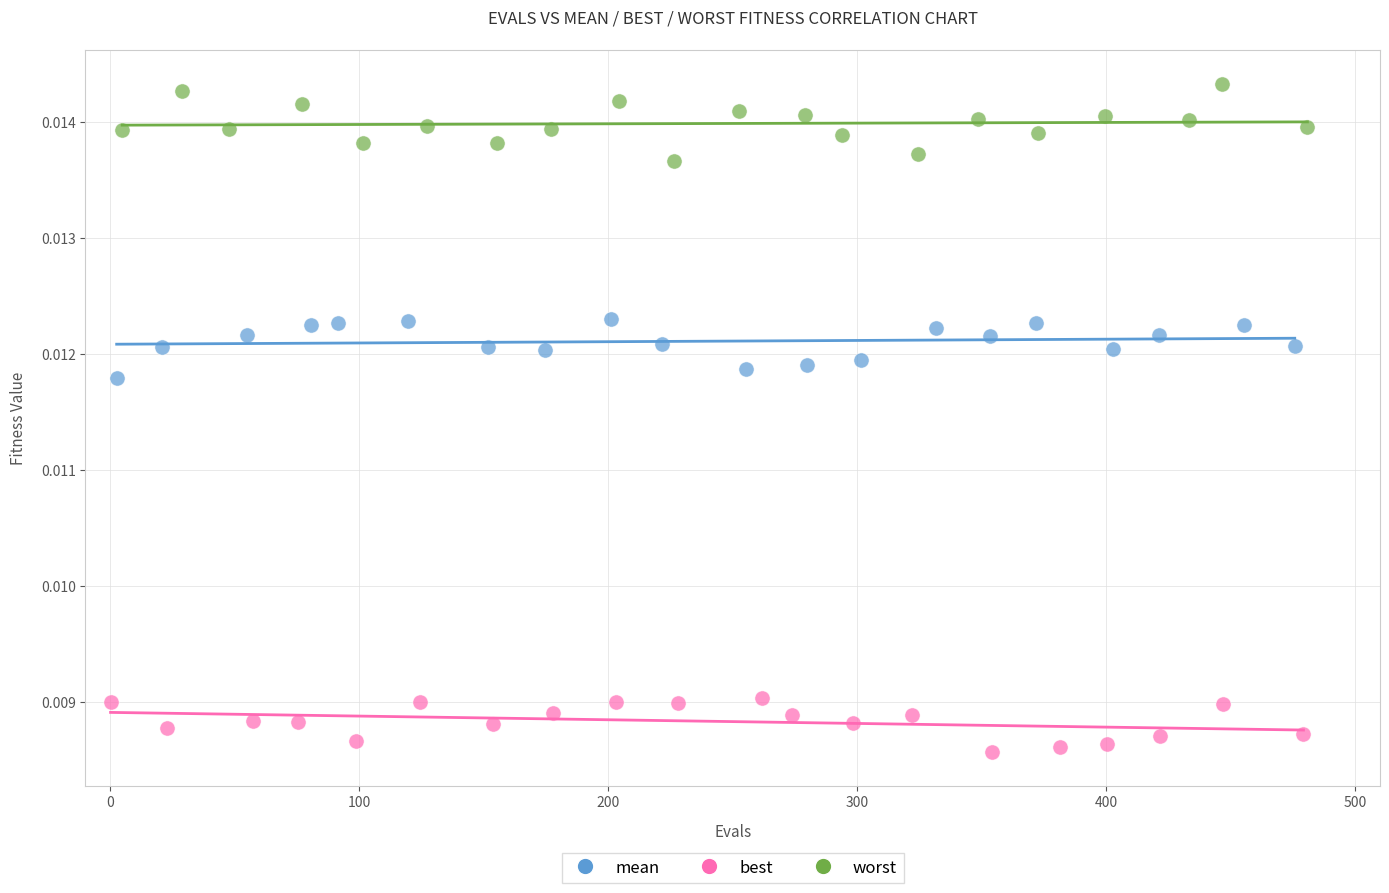

Which series contains the lowest Y value?

best